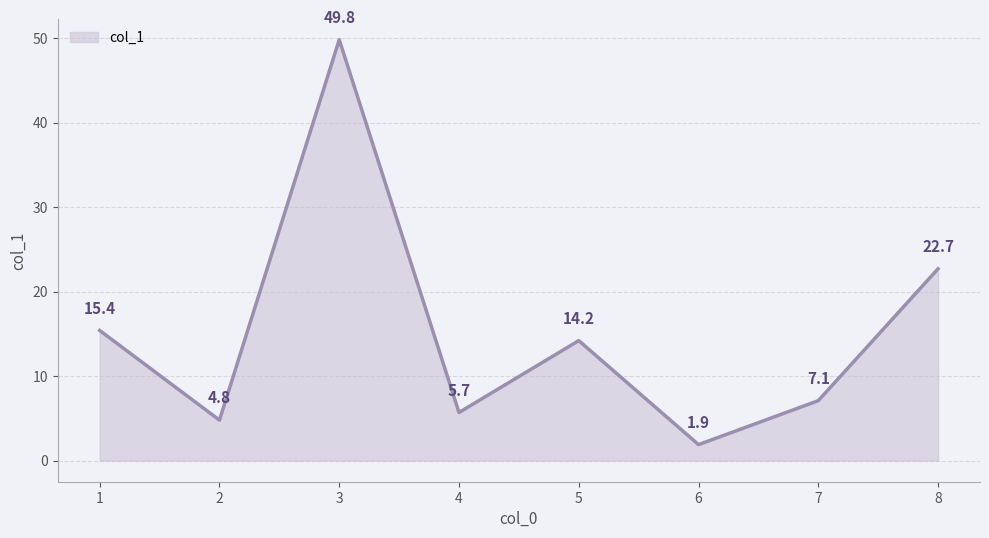

At which category does the data reach its first local valley?

2